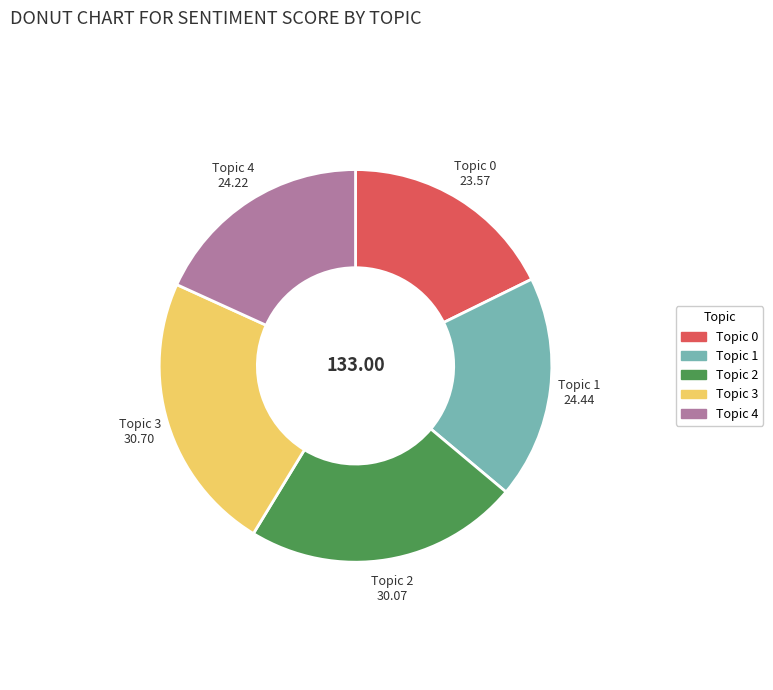

The Topic 0 slice represents 18% of the pie. True or false?

True